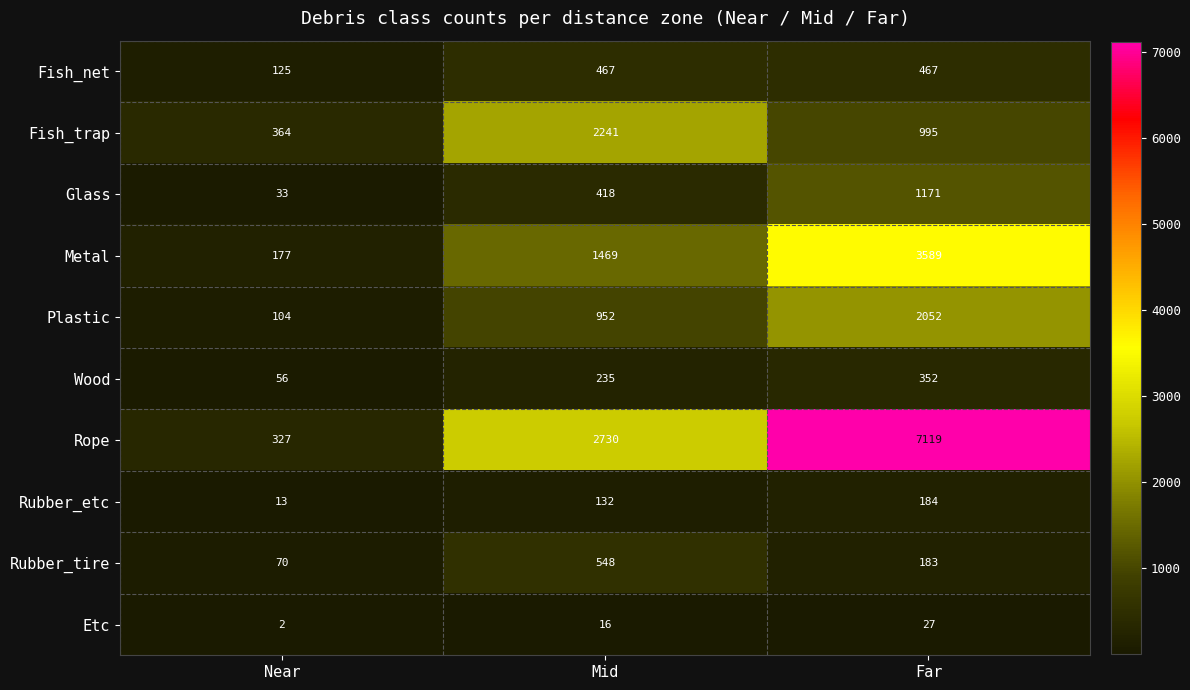

What is the total value across all series at Near?

1271